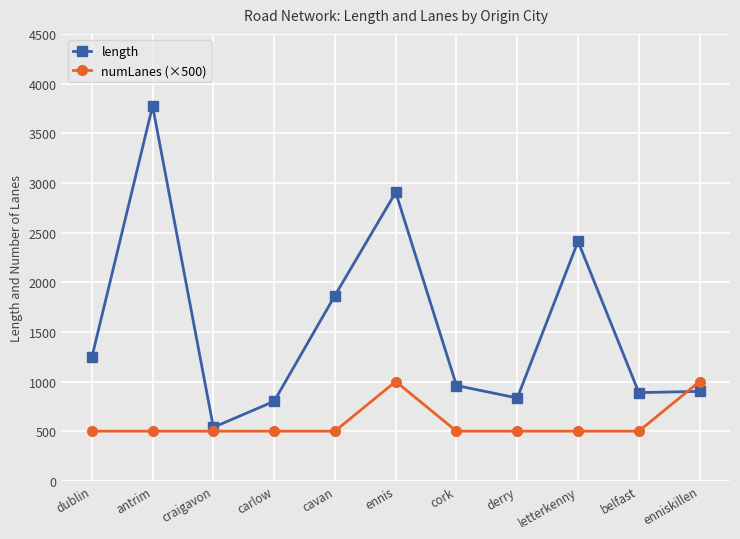

How many data points does each series have?

11